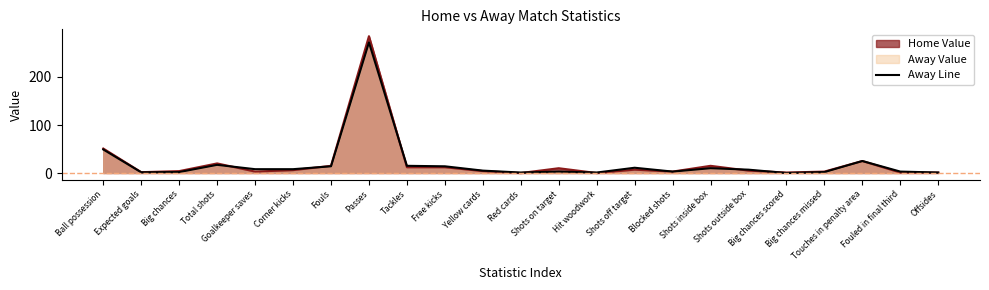

At which label is the value closest to 136?

Ball possession